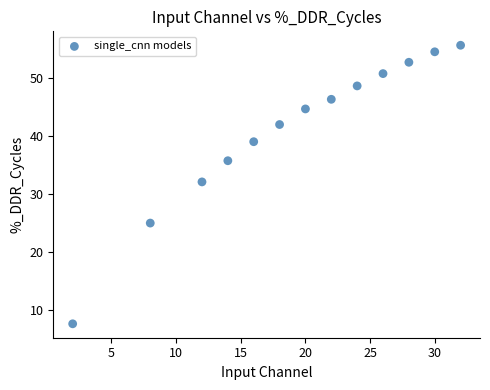

What is the range of X values (max minus min)?

30.0